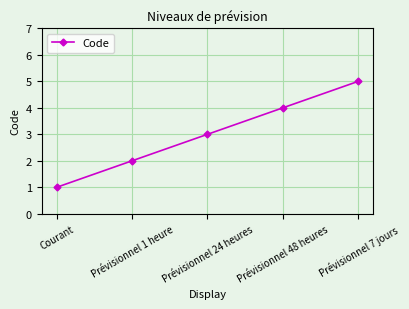

List the labels in order of value, largest first.

Prévisionnel 7 jours, Prévisionnel 48 heures, Prévisionnel 24 heures, Prévisionnel 1 heure, Courant